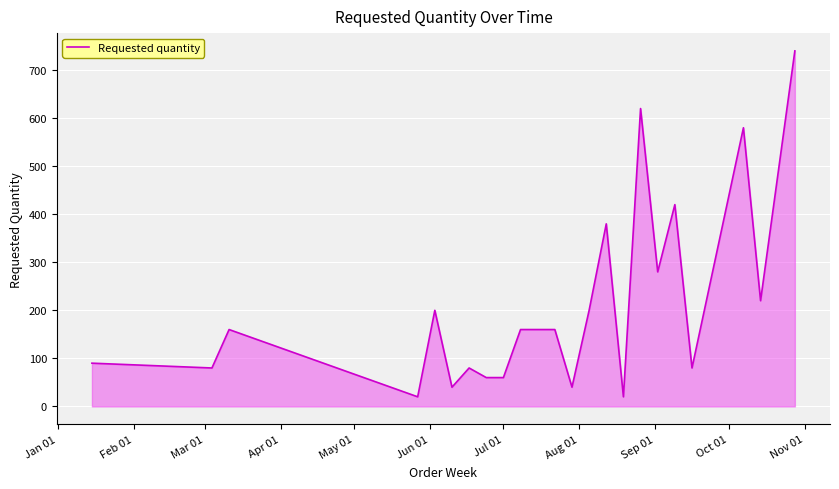

Count the number of categories in the chart.

24